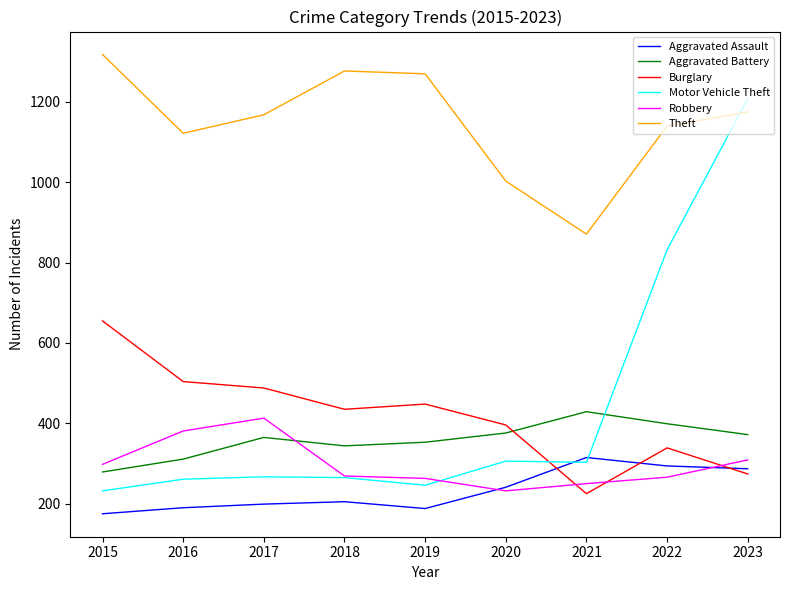

The Theft series shows 1277 at 2018. True or false?

True